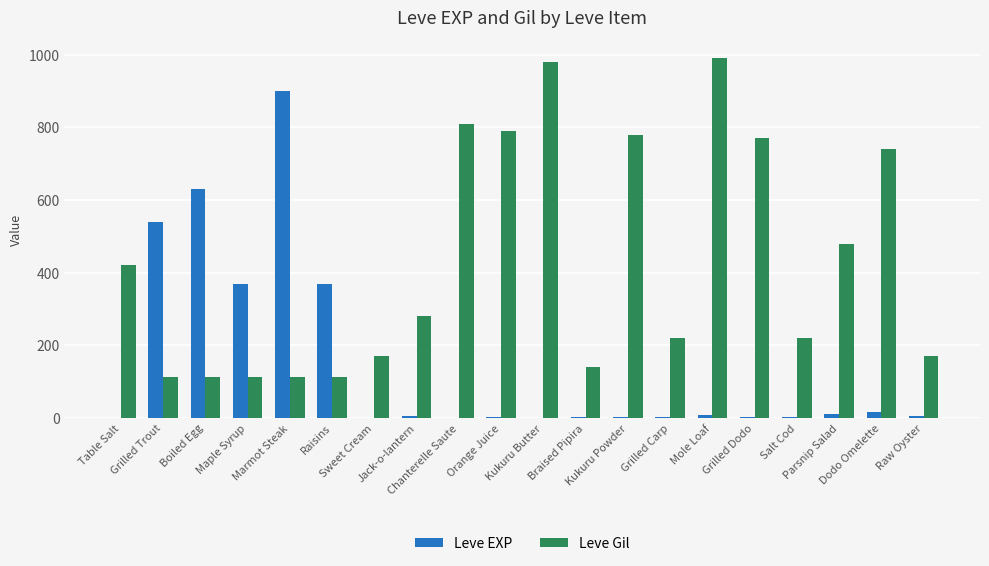

What is the sum of the Leve Gil values at Raisins and Grilled Carp?

332